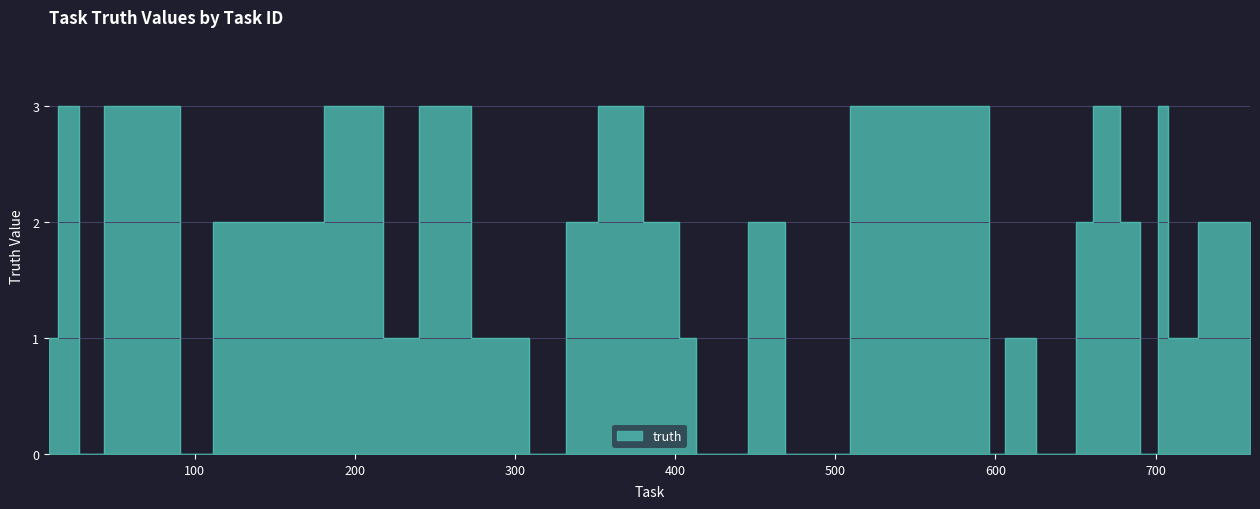

Where does the data first go above 2?

20